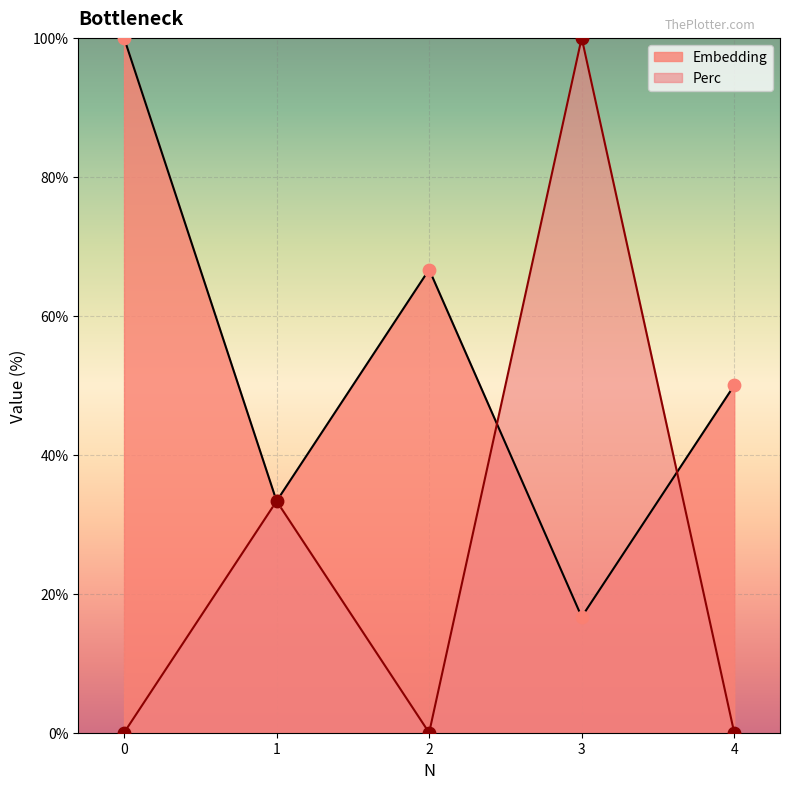

Which series contains the lowest Y value?

Perc